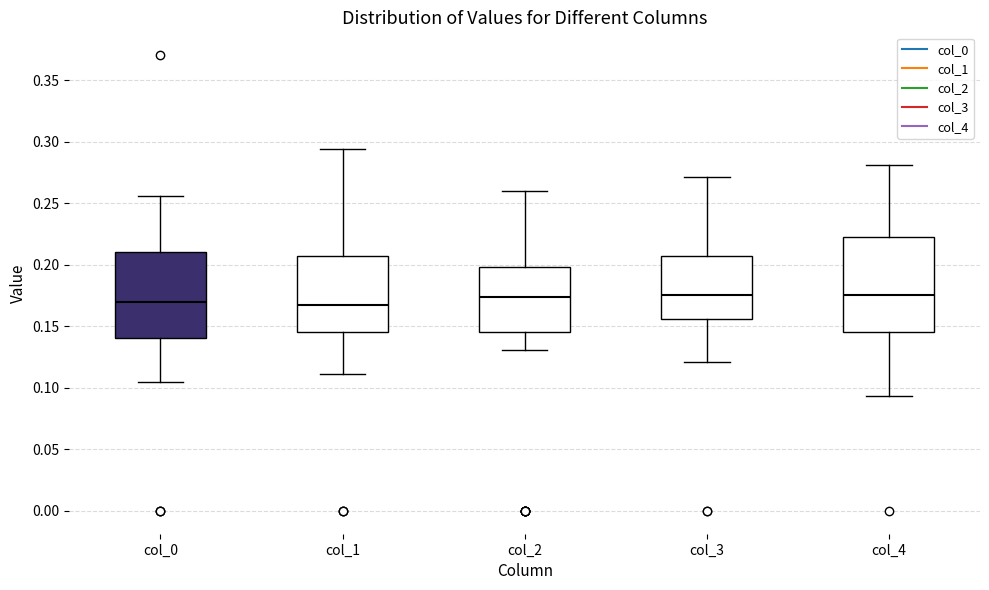

Where does the median line of the box for col_2 sit on the y-axis? The values are not printed on the chart, so give them approximately, as read against the axis.

0.175